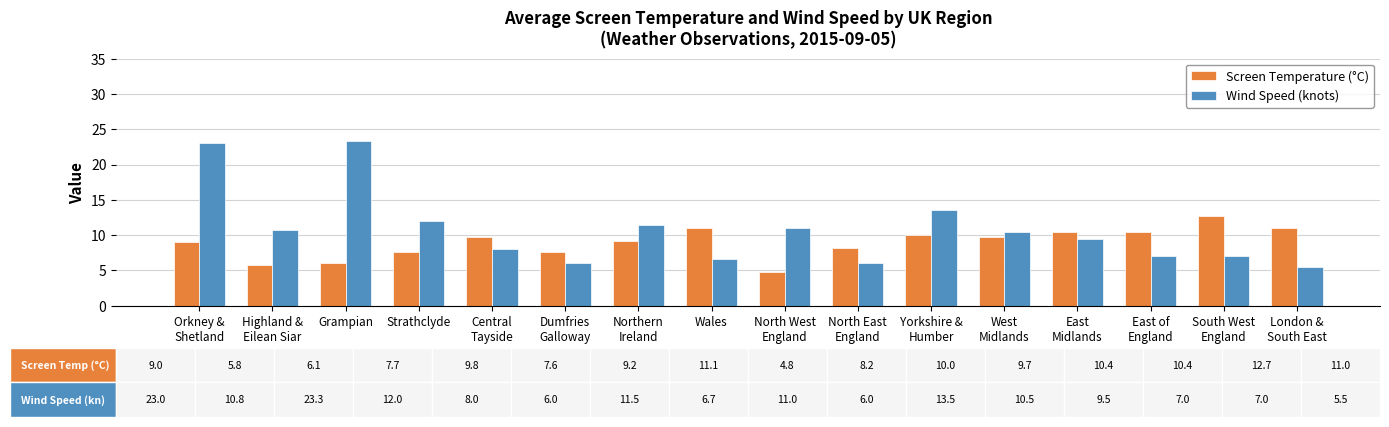

Which series has the widest spread of values?

Wind Speed (knots)